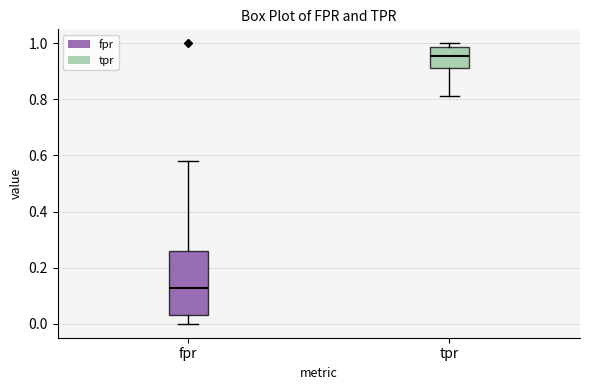

Comparing the boxes themselves (not the whiskers), which one is the tallest?

fpr